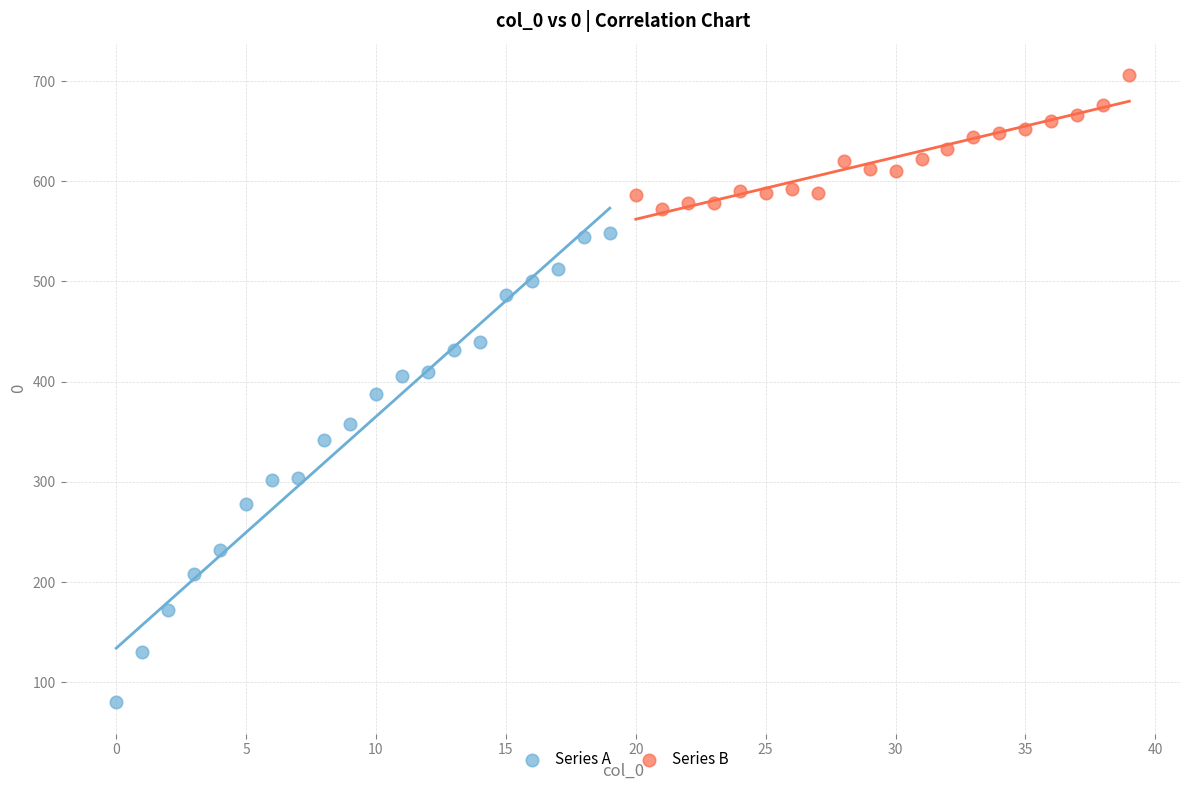

Which series reaches the minimum Y coordinate?

Series A